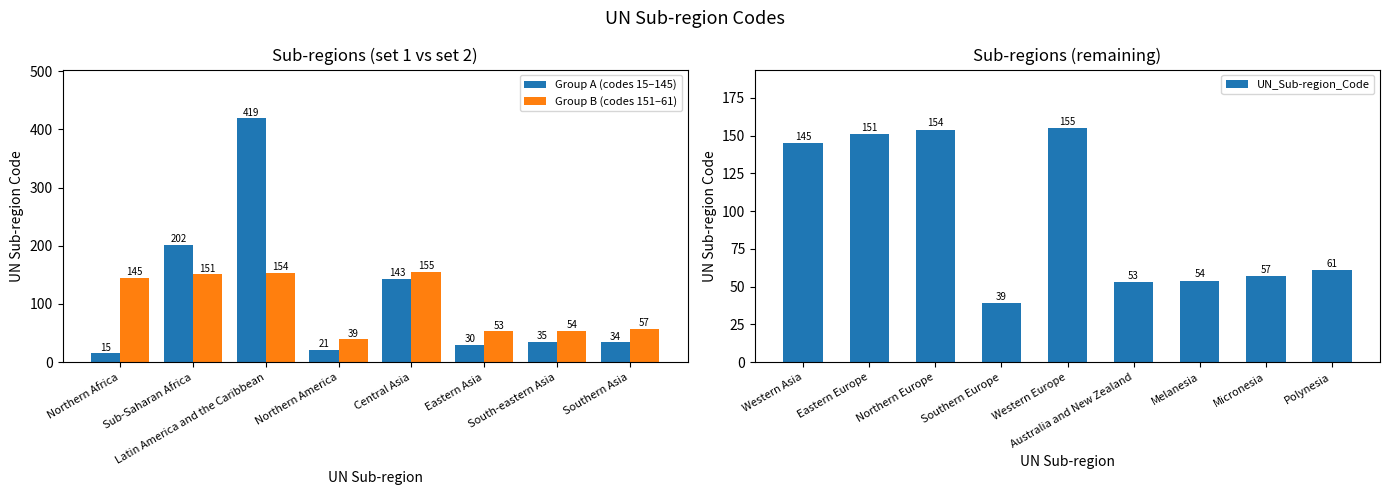

How many values are below 57?

8